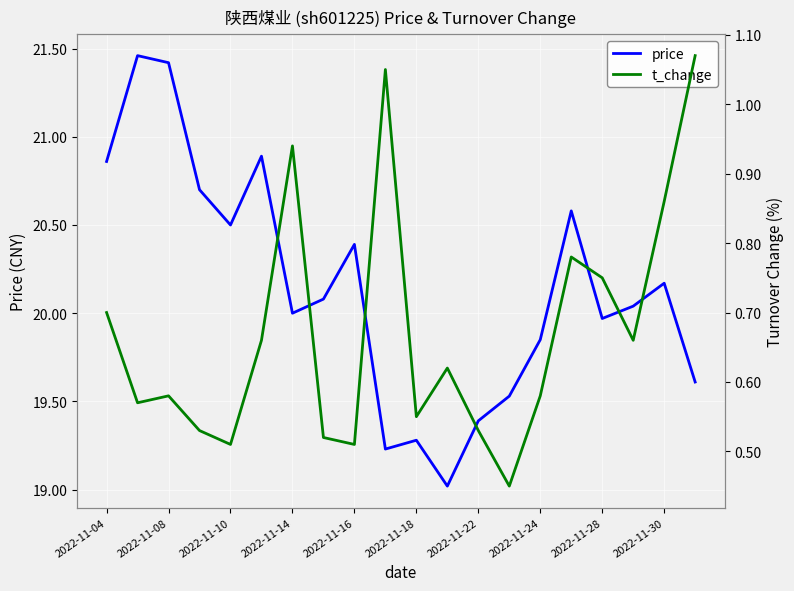

How many data points does each series have?

20